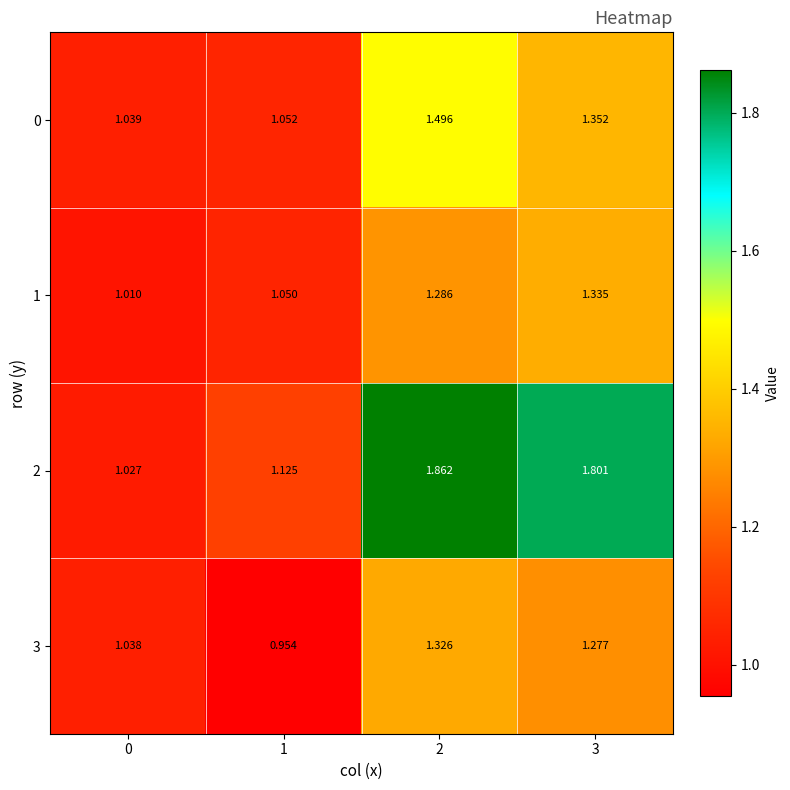

Is the value of 1 at 2 greater than the value of 0 at 1?

Yes